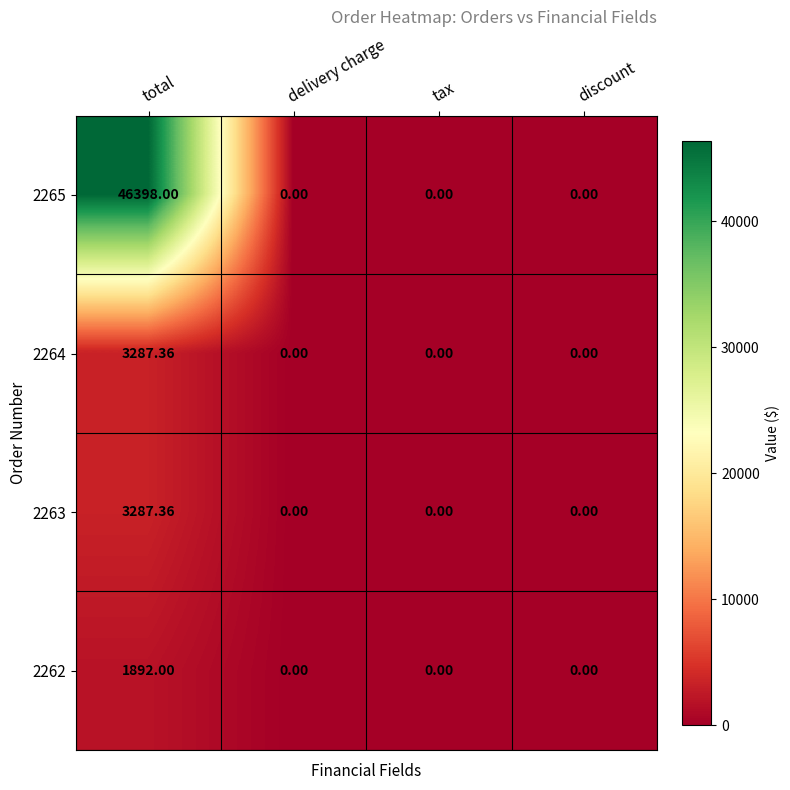

How many positive values does the 2263 series have?

1